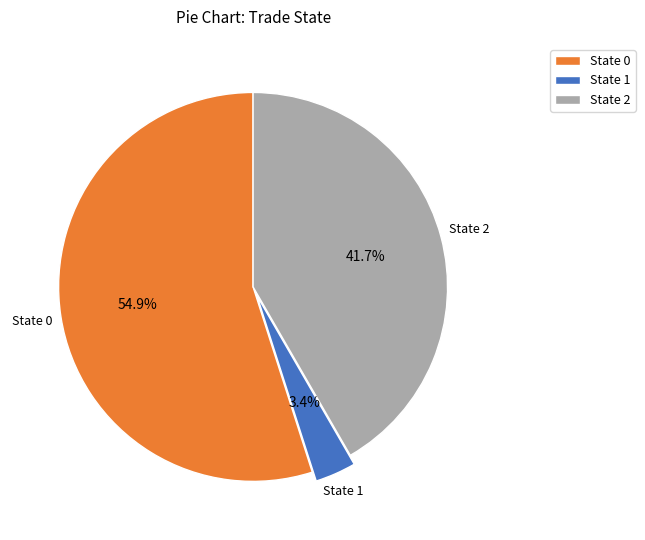

Rank the categories by value from highest to lowest.

State 0, State 2, State 1